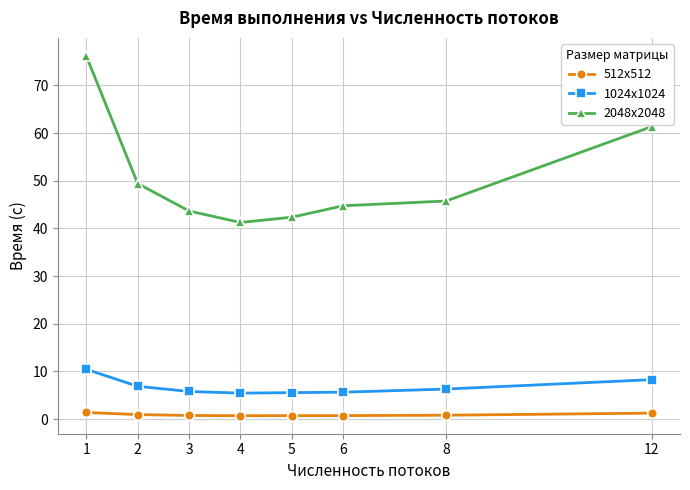

At which category is the sum across all series the highest?

1